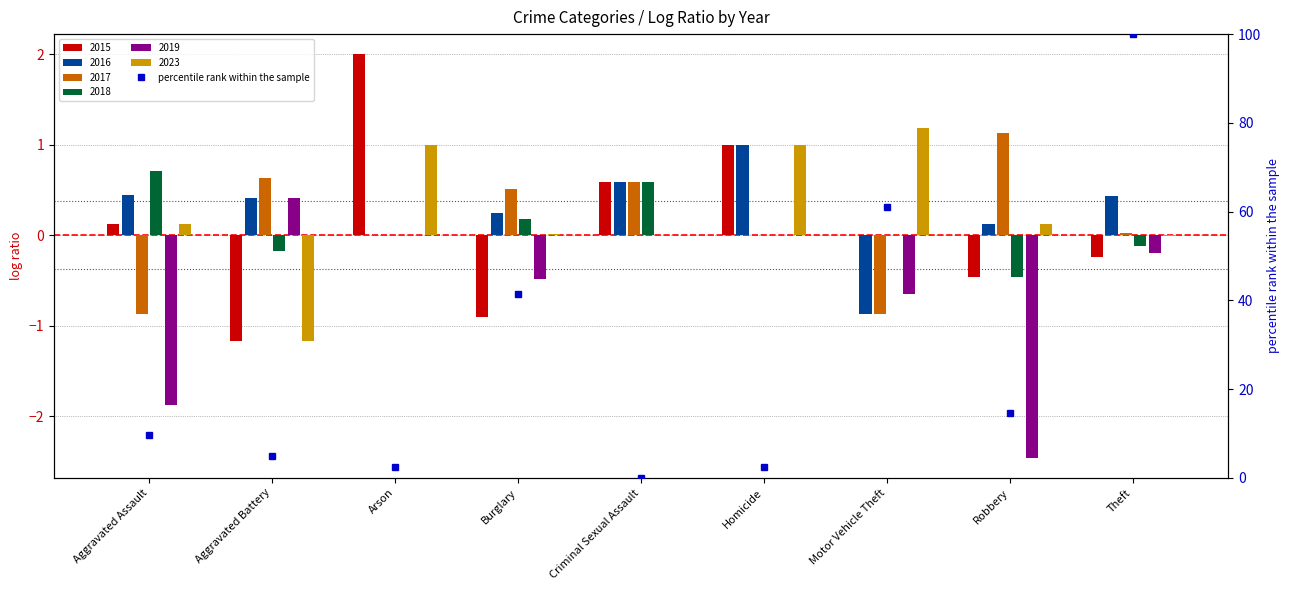

Reading left to right, extract all data points from this chart.

Aggravated Assault=9.8	Aggravated Battery=4.9	Arson=2.4	Burglary=41.5	Criminal Sexual Assault=0.0	Homicide=2.4	Motor Vehicle Theft=61.0	Robbery=14.6	Theft=100.0